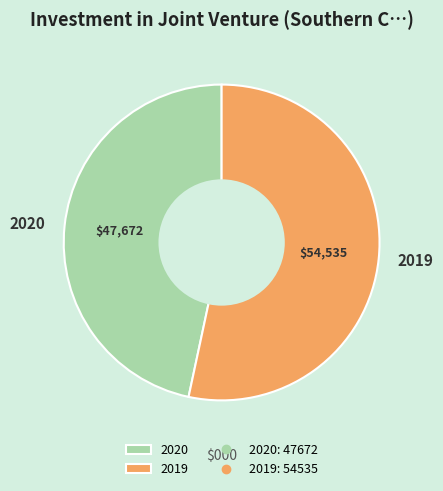

Approximately how many times larger is the value at 2019 compared to 2020?

1.1